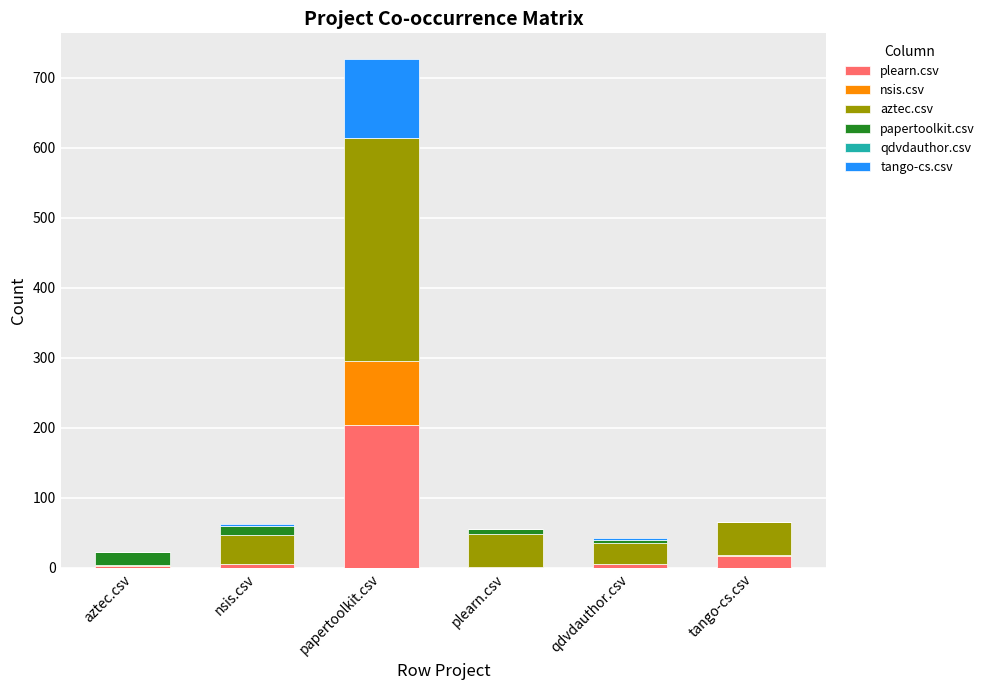

At which label does plearn.csv reach its peak?

papertoolkit.csv